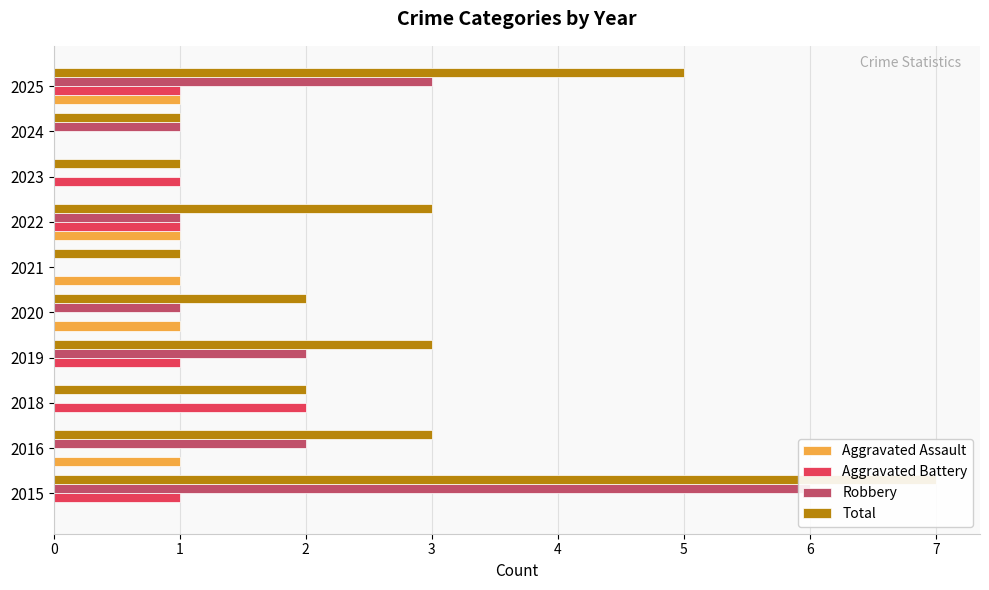

True or false: Total has a value of 1 at 2024.

False